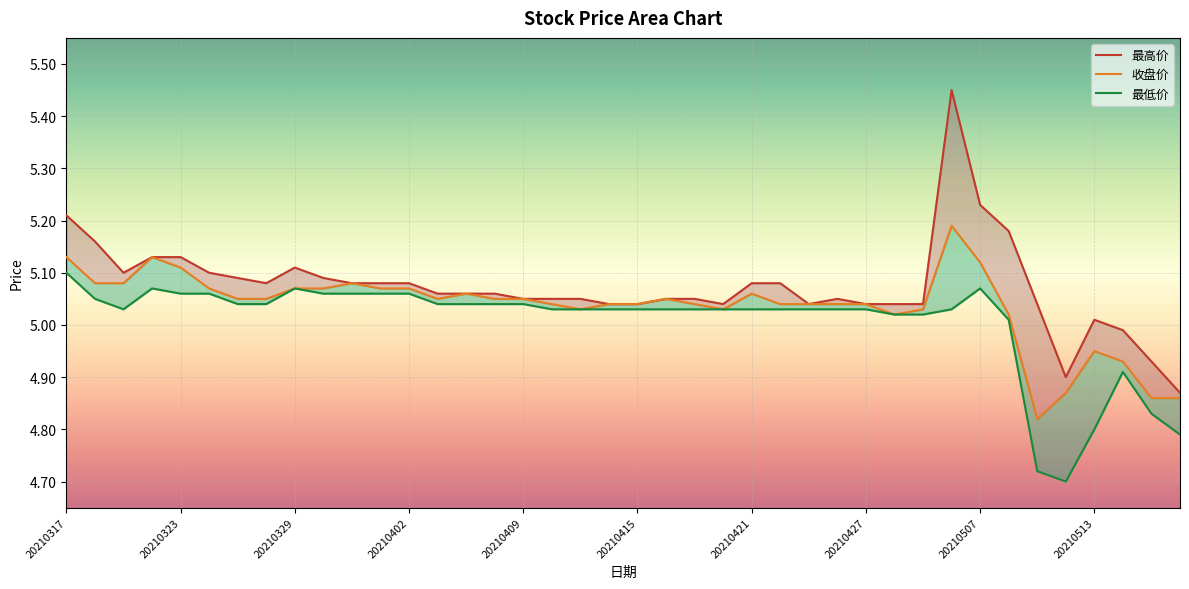

Is it true that 最低价 equals 2.0 at 20210422?

False